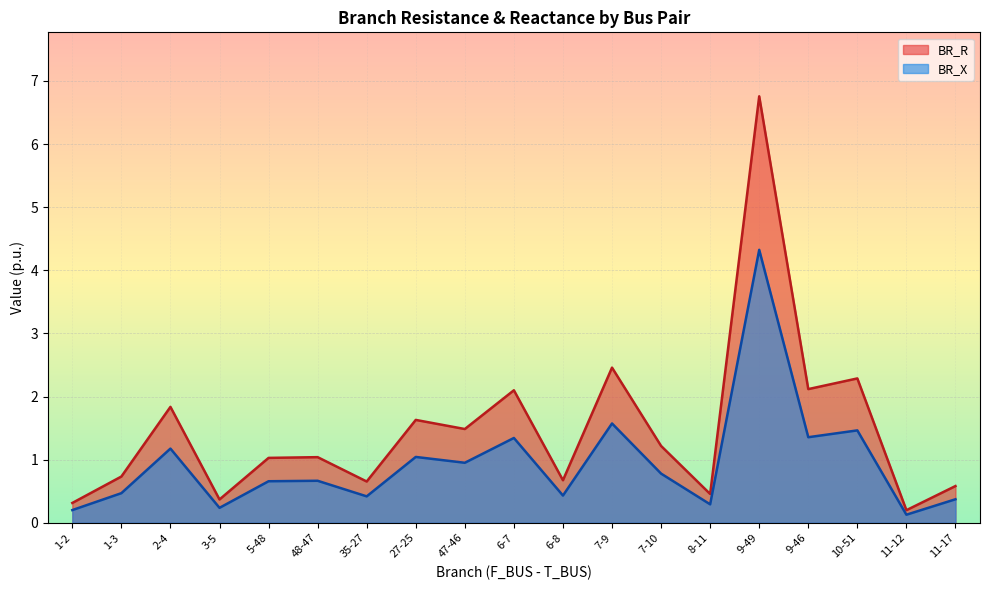

Reading left to right, what are all the values shown in this chart?

BR_R: 0.3	0.7	1.8	0.4	1.0	1.0	0.7	1.6	1.5	2.1	0.7	2.5	1.2	0.5	6.8	2.1	2.3	0.2	0.6
BR_X: 0.2	0.5	1.2	0.2	0.7	0.7	0.4	1.0	1.0	1.3	0.4	1.6	0.8	0.3	4.3	1.4	1.5	0.1	0.4